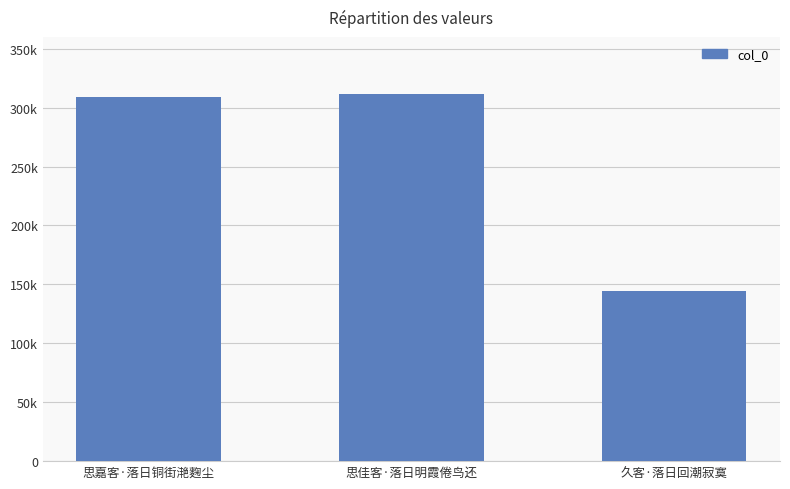

What is the change in value from 思嘉客·落日铜街滟麴尘 to 思佳客·落日明霞倦鸟还?

+1830